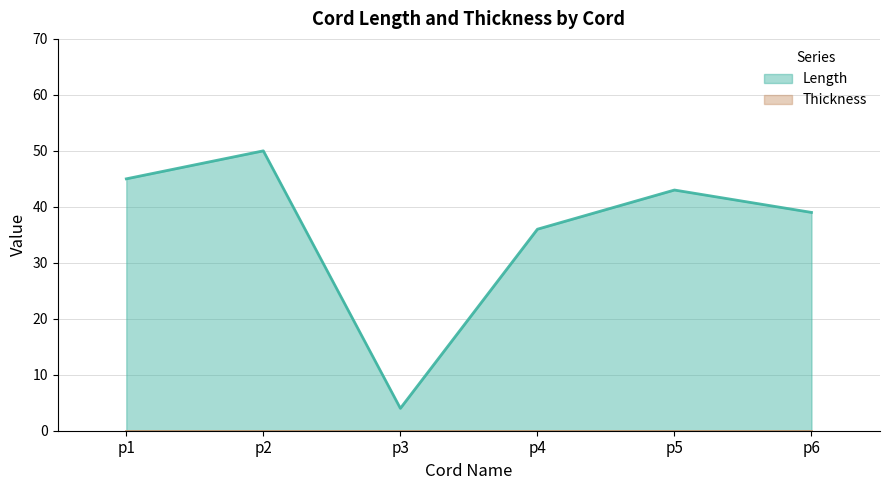

True or false: the data shows 90 at p2.

False